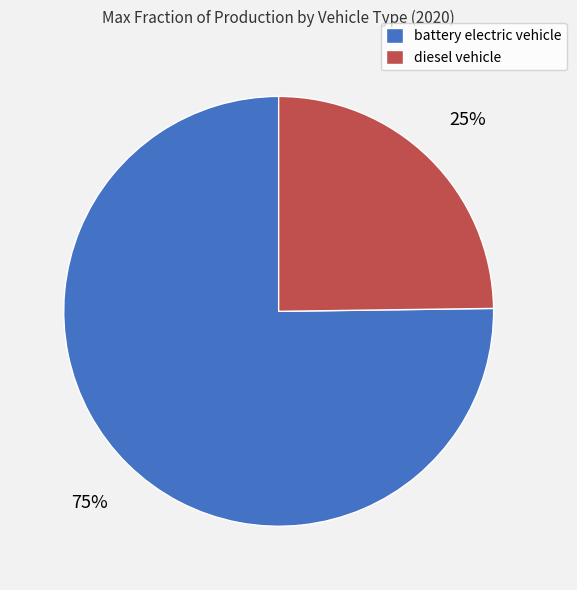

Rank the categories by value from highest to lowest.

battery electric vehicle, diesel vehicle